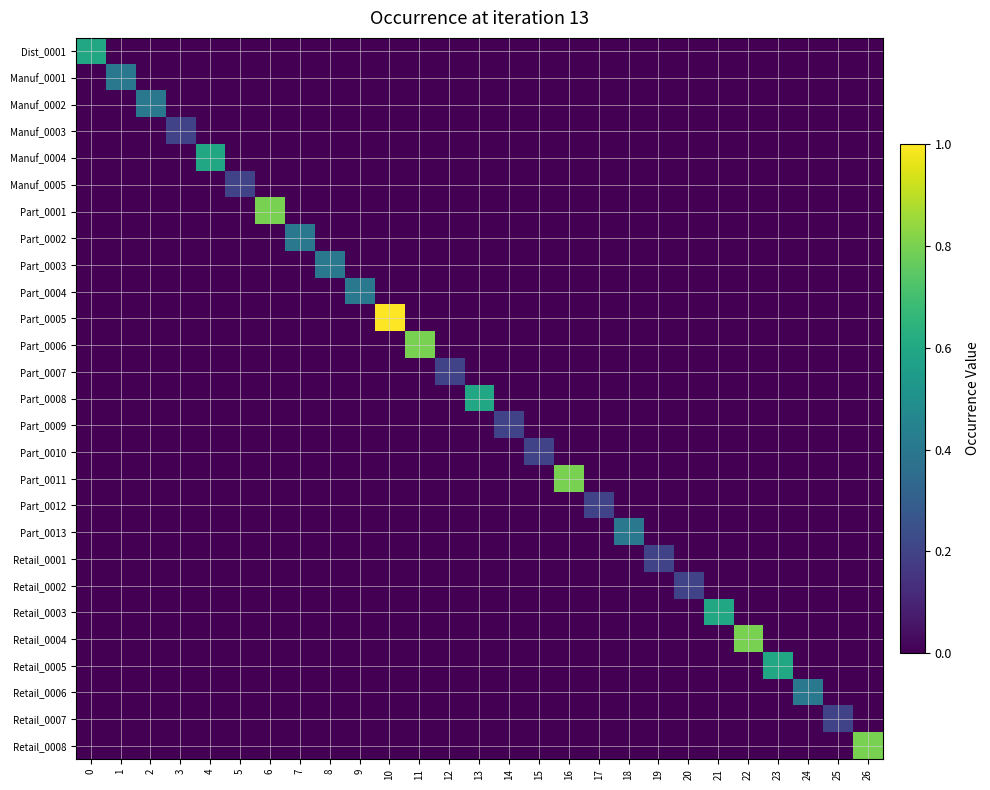

How many series are shown in this chart?

27